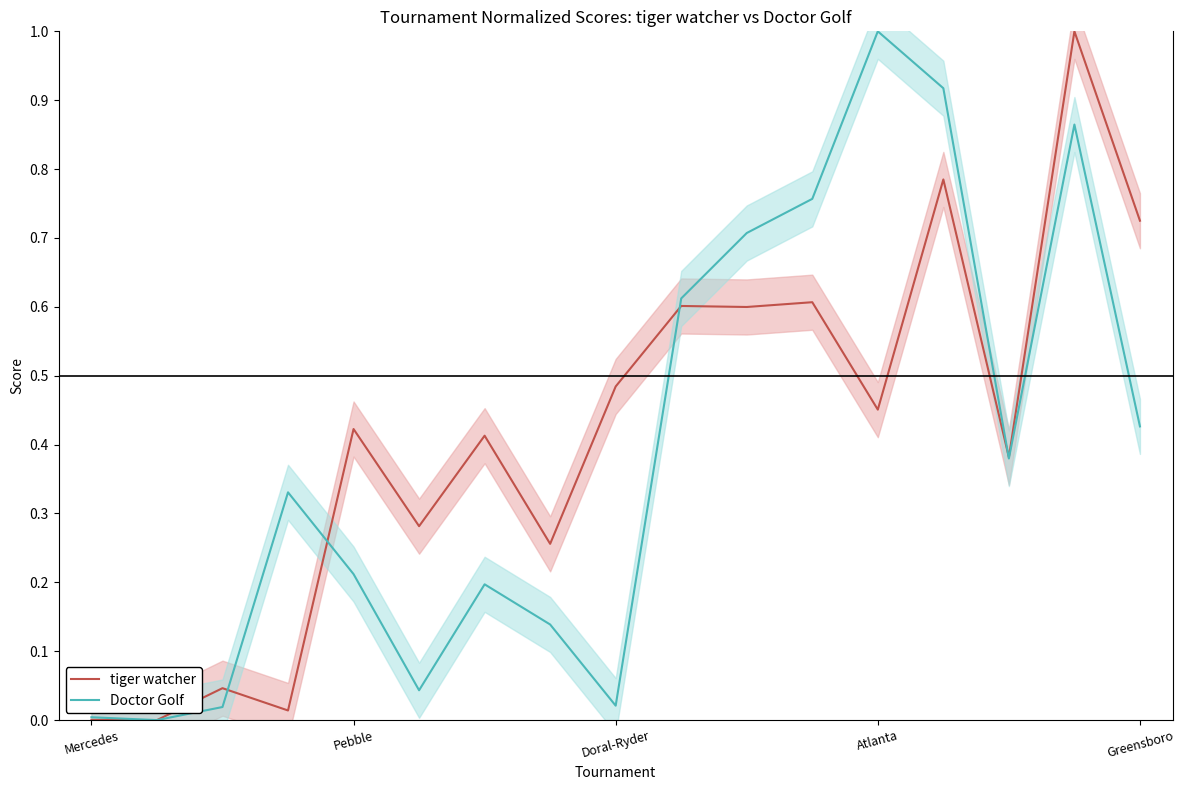

What is the difference between the maximum and minimum values in the Doctor Golf series?

1.0